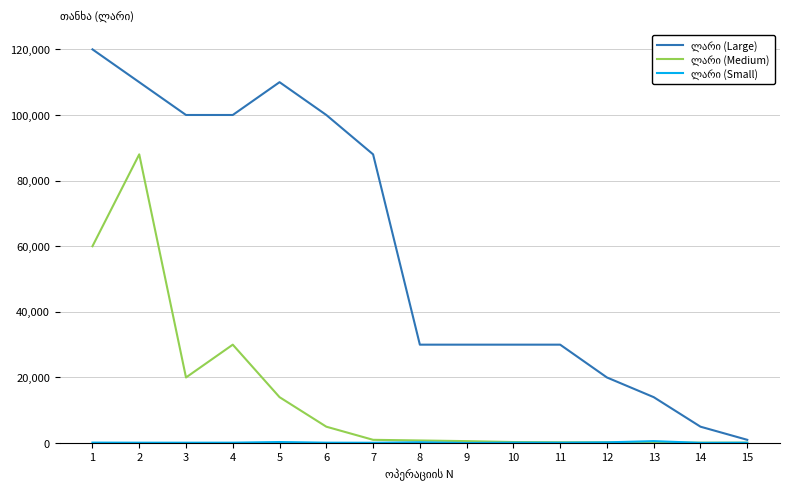

Reading left to right, extract all data points from this chart.

ლარი (Large): 1=120000.0	2=110000.0	3=100000.0	4=100000.0	5=110000.0	6=100000.0	7=88000.0	8=30000.0	9=30000.0	10=30000.0	11=30000.0	12=20000.0	13=14000.0	14=5000.0	15=1000.0
ლარი (Medium): 1=60000.0	2=88000.0	3=20000.0	4=30000.0	5=14000.0	6=5000.0	7=1000.0	8=800.0	9=600.0	10=325.0	11=250.0	12=230.0	13=140.0	14=130.0	15=125.0
ლარი (Small): 1=150.0	2=125.0	3=120.0	4=130.0	5=325.0	6=125.0	7=105.6	8=250.0	9=45.0	10=140.0	11=120.0	12=230.0	13=600.0	14=76.0	15=114.0